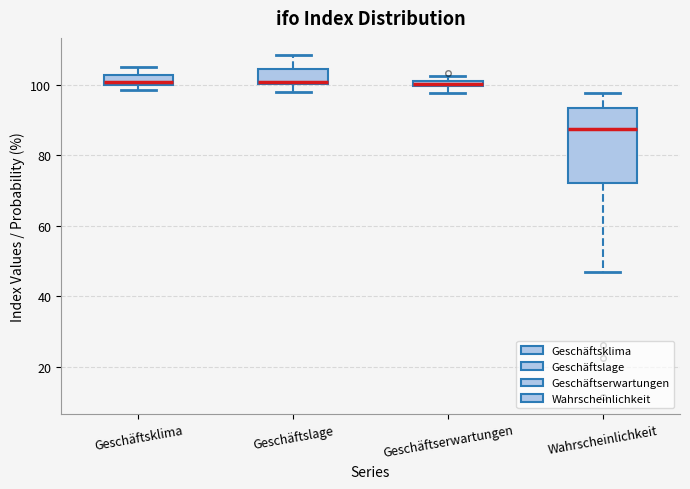

Where is the upper edge of the box for Wahrscheinlichkeit on the y-axis? The values are not printed on the chart, so give them approximately, as read against the axis.

94